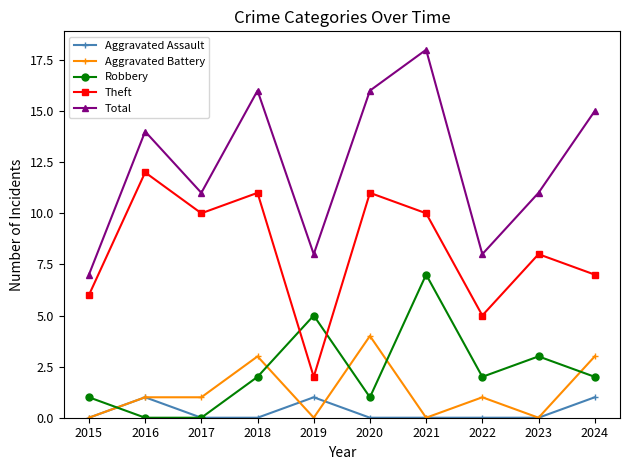

Which series has the largest total across all categories?

Total